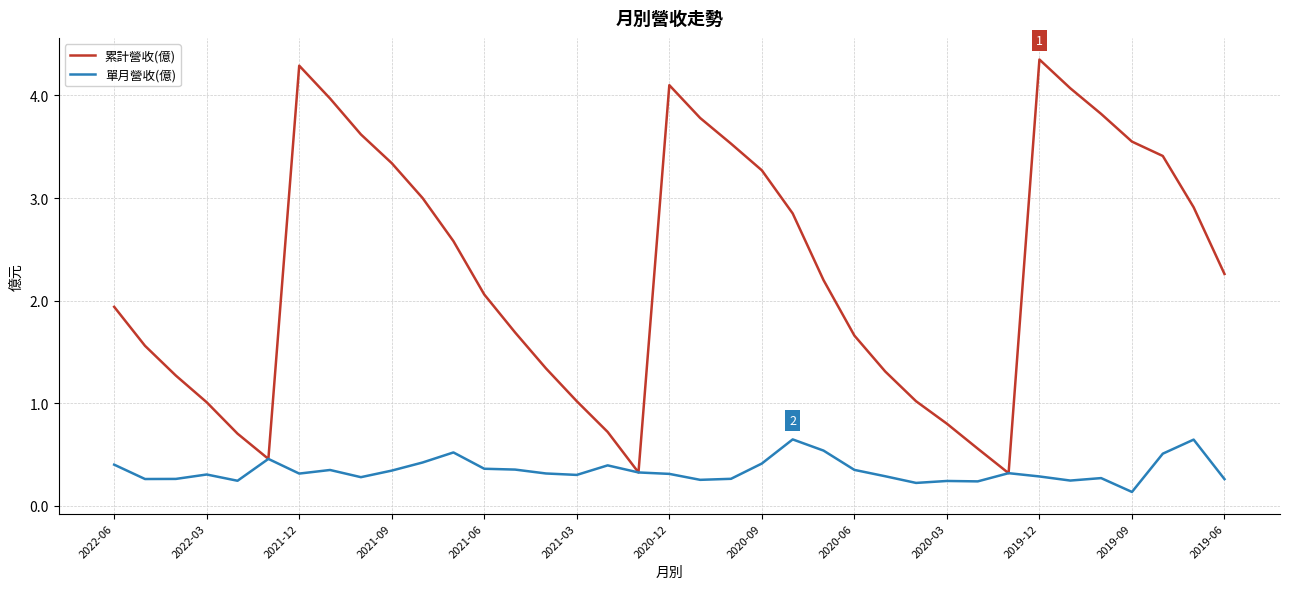

Rank the series by their average value, from highest to lowest.

累計營收(億), 單月營收(億)